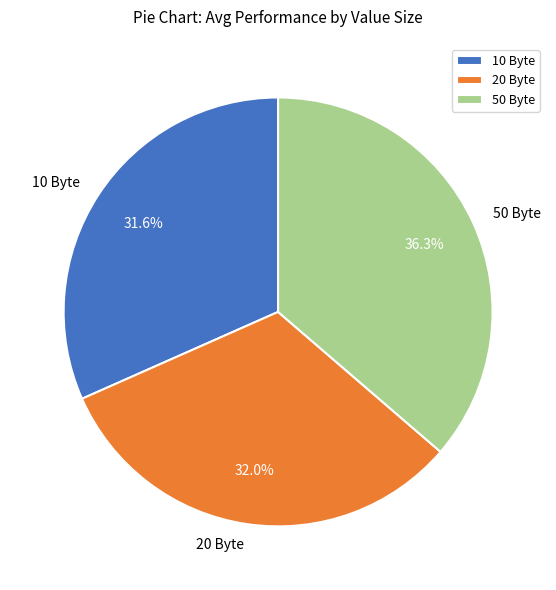

Does 20 account for over 50% of the chart?

No